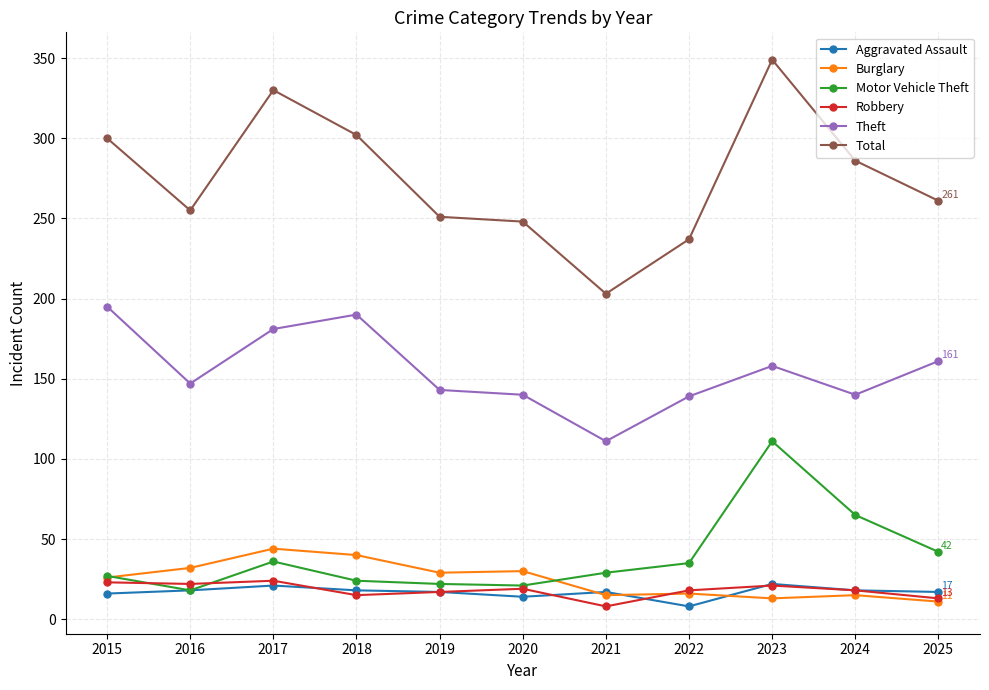

The value of Robbery at 2022 is 18. True or false?

True